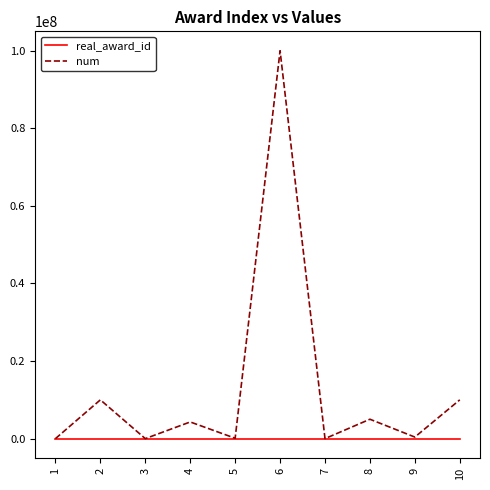

Is it true that num equals 1 at 1?

True